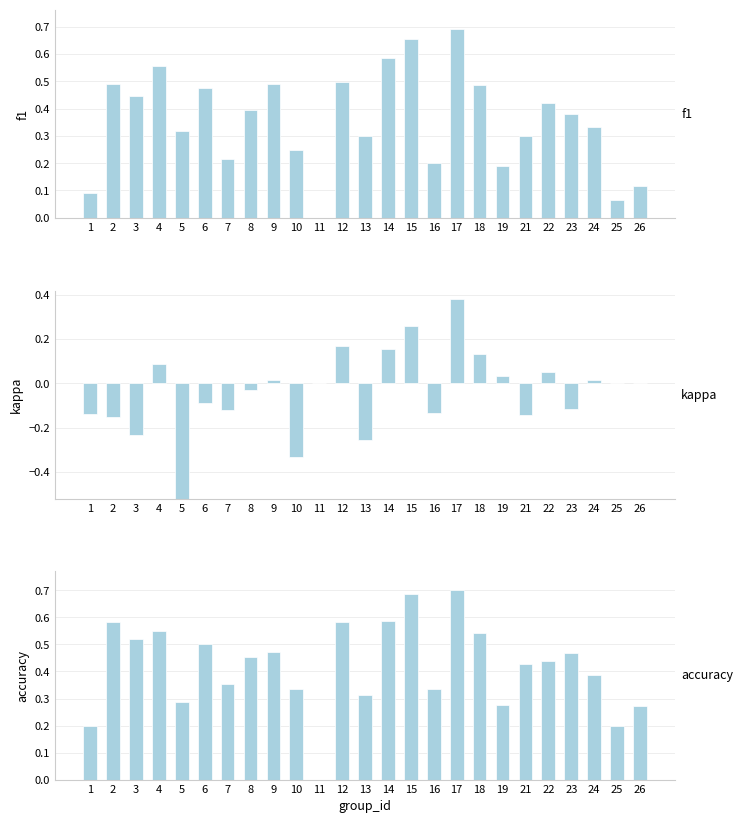

What are all the series names shown in the legend?

f1, kappa, accuracy